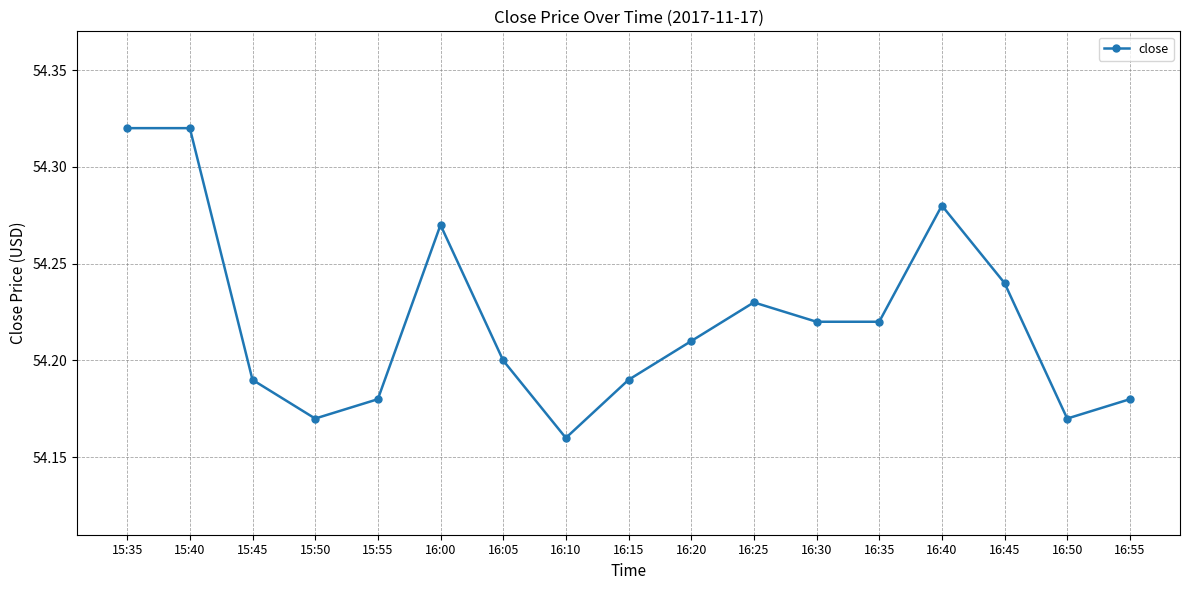

What position from the left is 16:10?

8